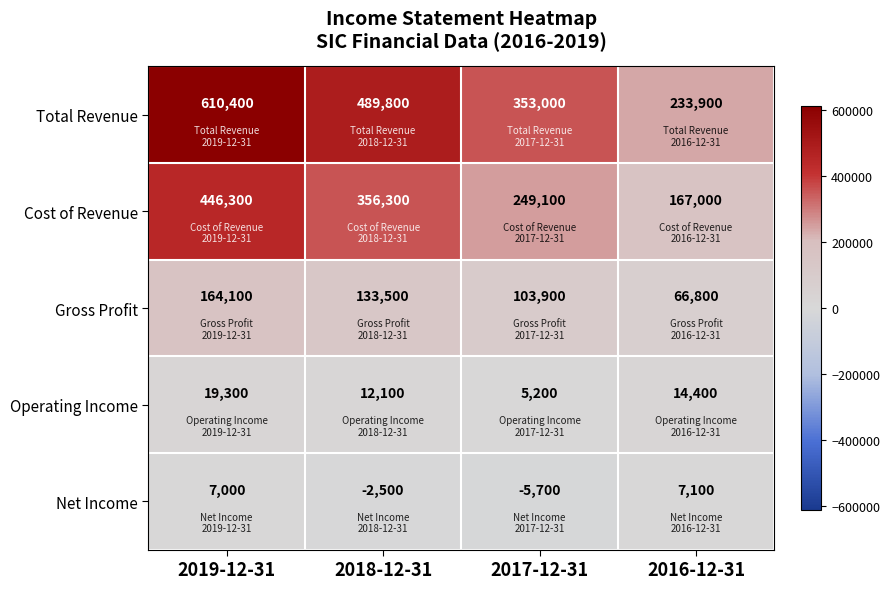

What is the difference between the second highest and second lowest values in the Gross Profit series?

29600